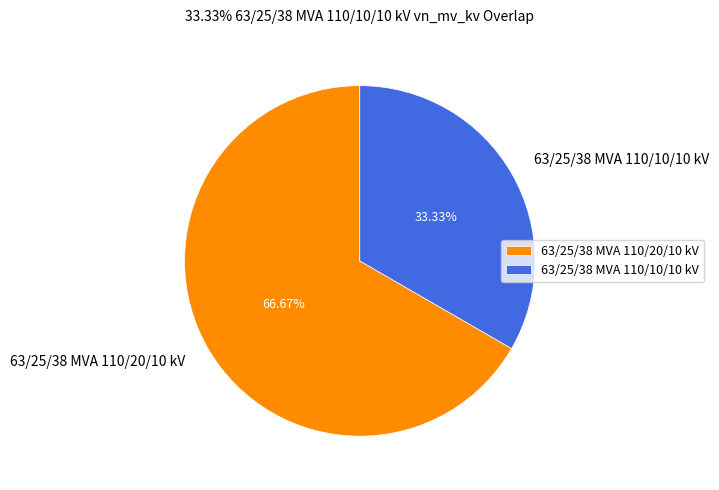

What percentage is the 63/25/38 MVA 110/10/10 kV slice, to the nearest percent?

33%